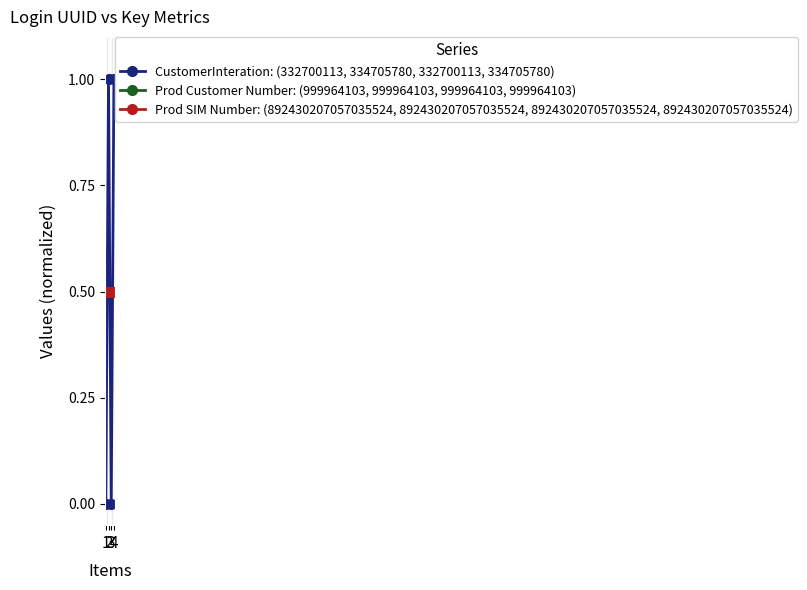

True or false: Prod SIM Number: (892430207057035524, 892430207057035524, 892430207057035524, 892430207057035524) and Prod Customer Number: (999964103, 999964103, 999964103, 999964103) cross at least once.

False